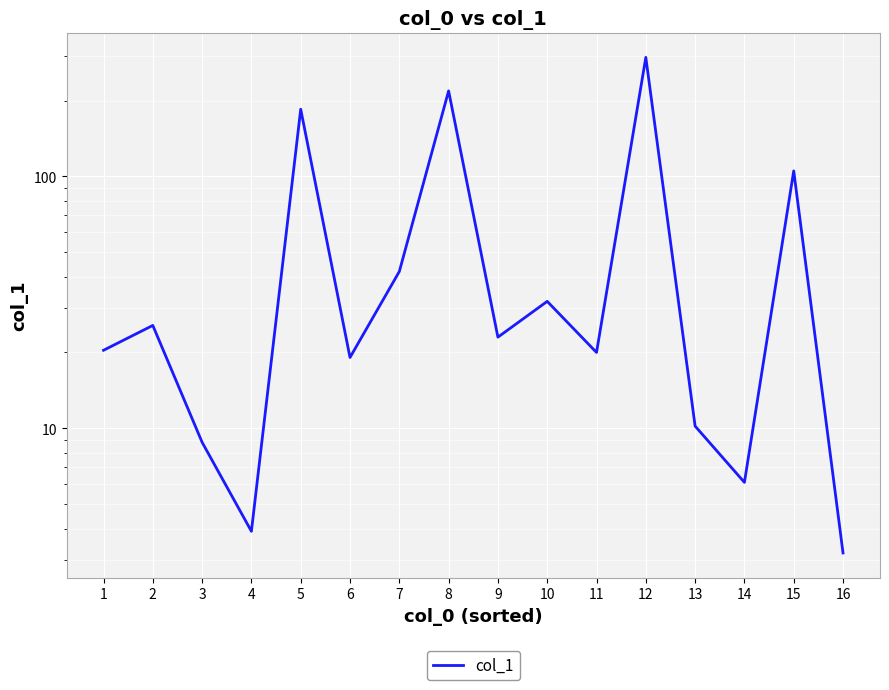

What is the change in value from 5 to 11?

-164.7